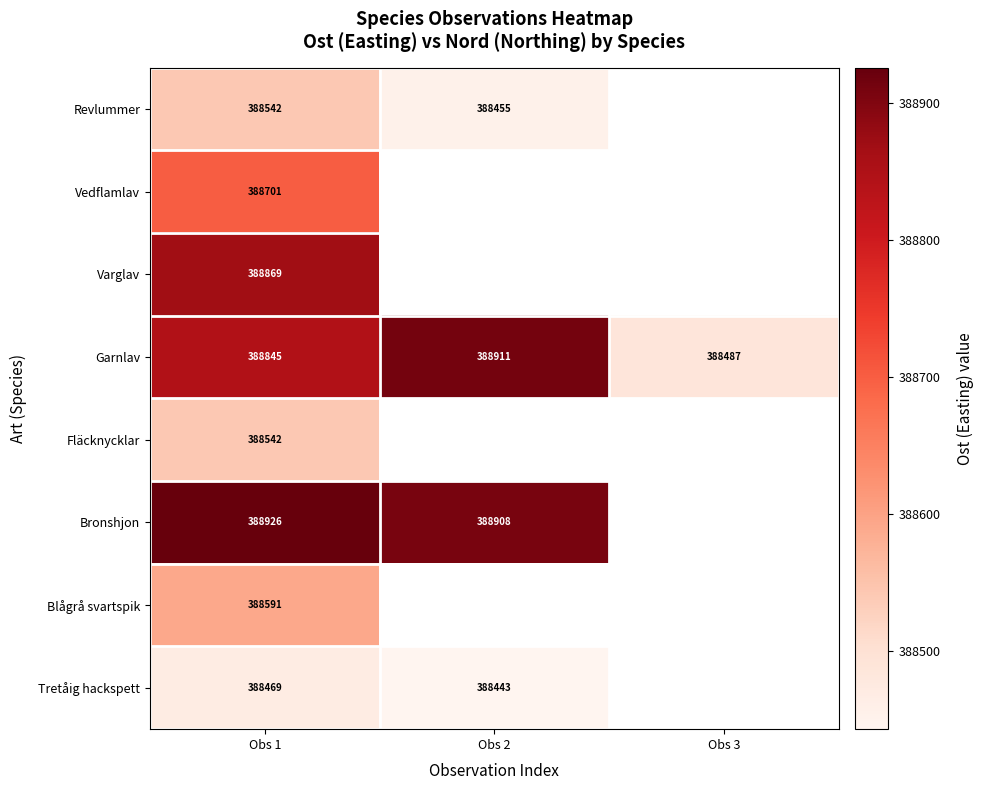

What is the sum of all Garnlav values?

1166243